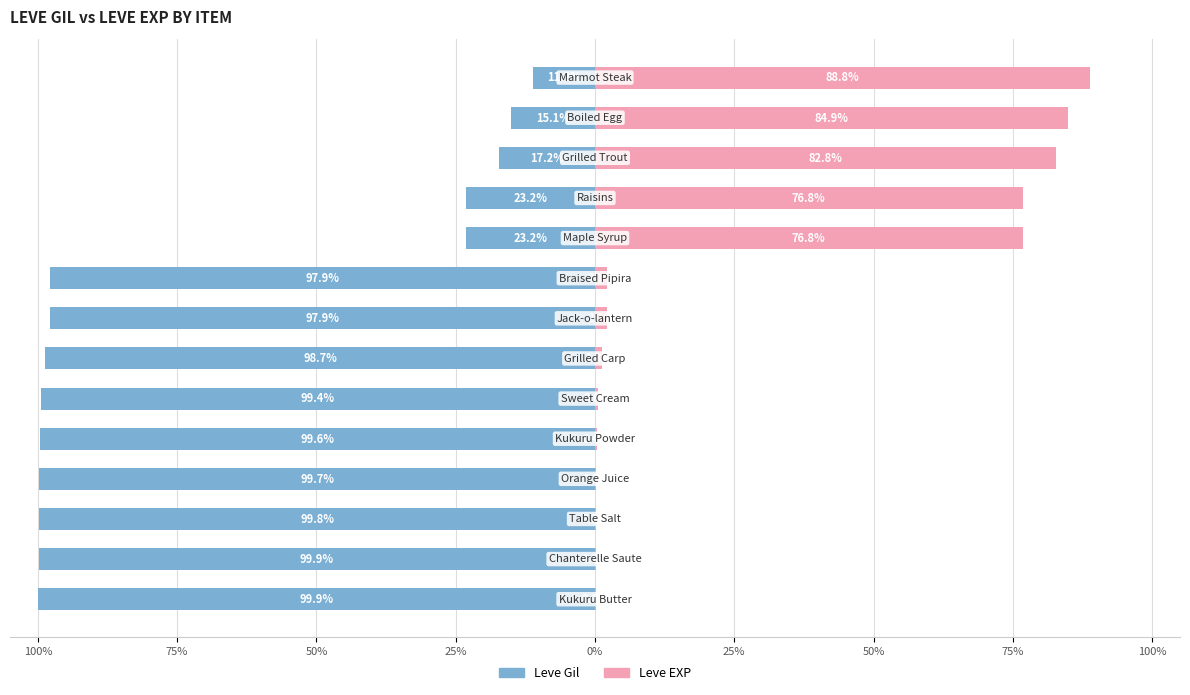

At how many categories does at least one series exceed -60?

14